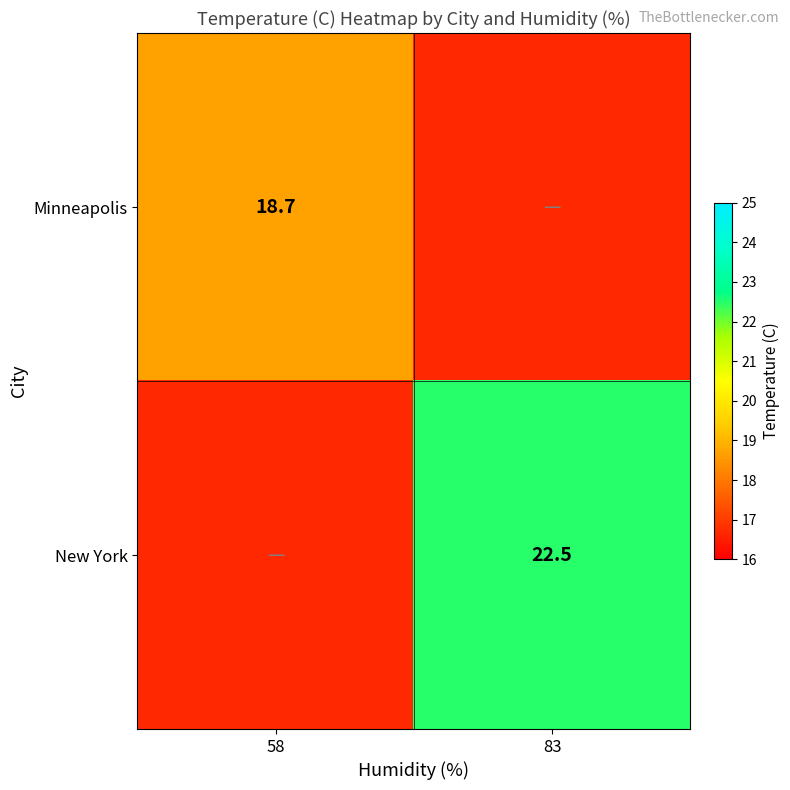

Is it true that New York equals 32.3 at 83?

False